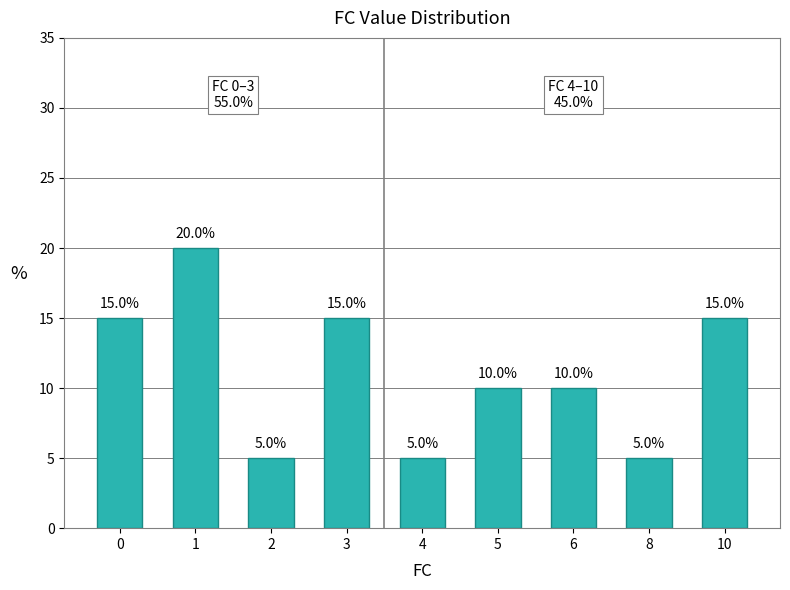

Approximately how many times larger is the value at 8 compared to 3?

0.3